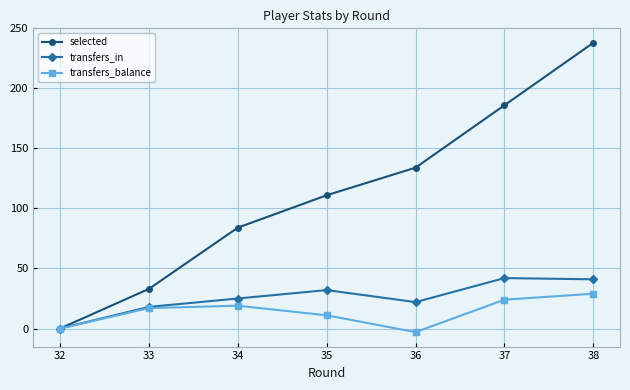

Count the number of data series in this chart.

3